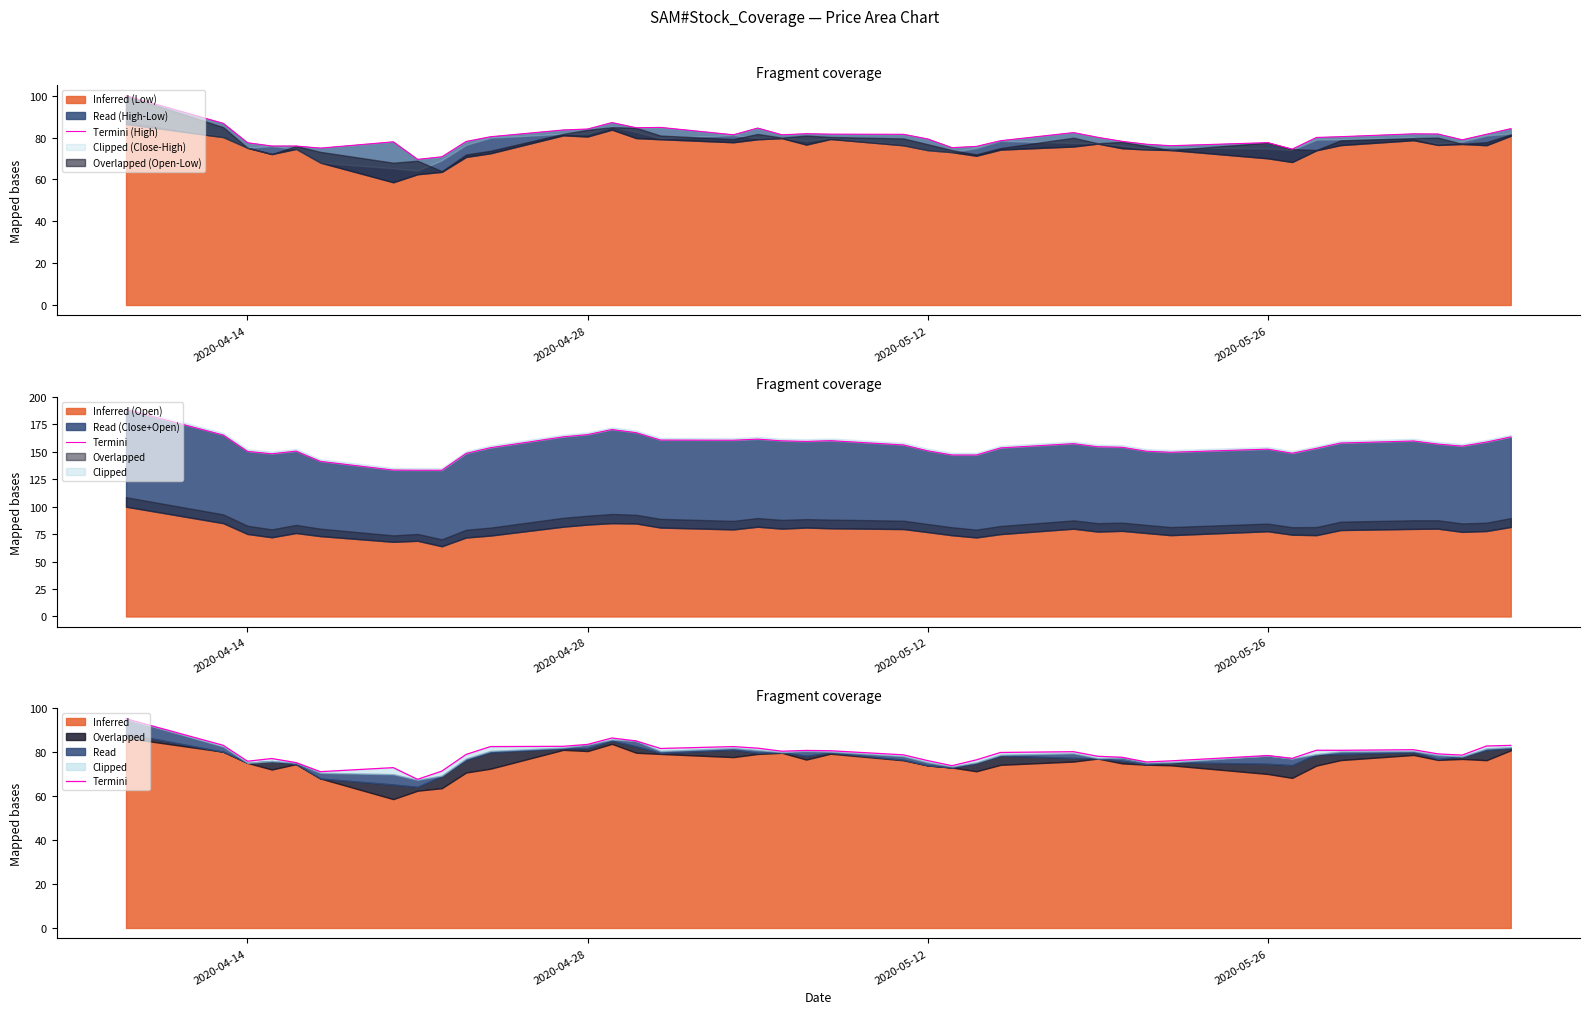

How many categories are shown in the chart?

40